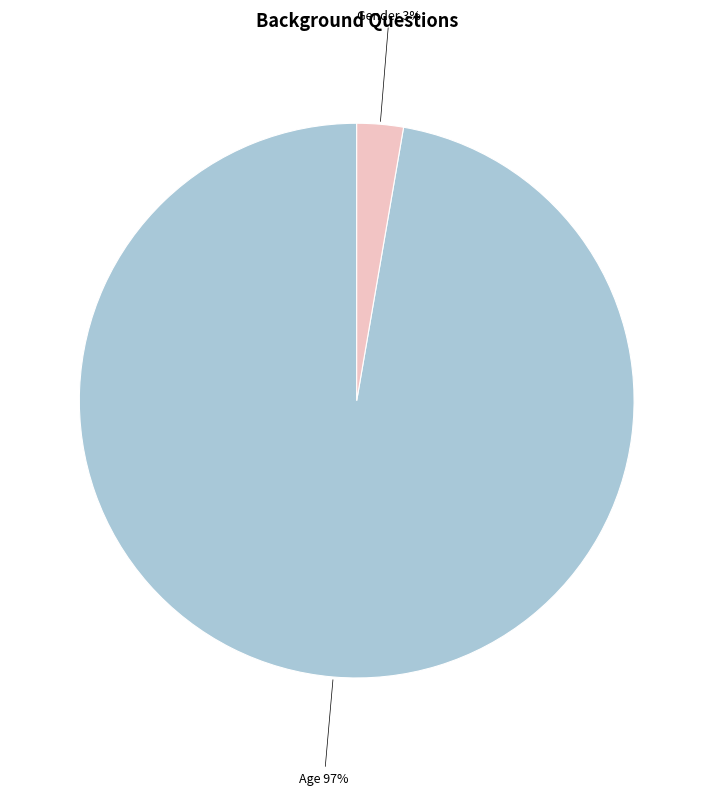

To the nearest percent, what is the average slice percentage?

50%